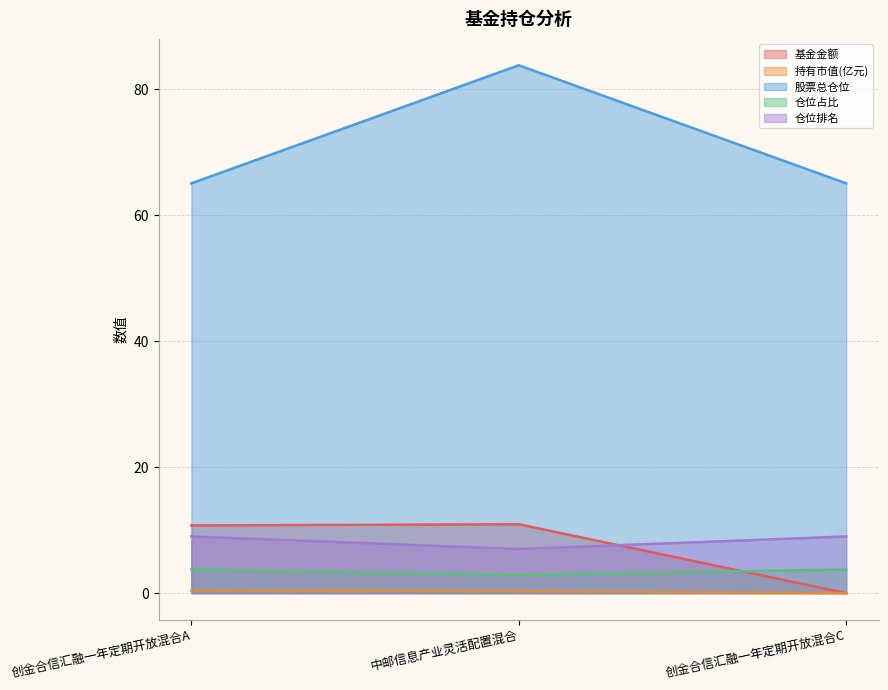

Which series has the widest spread of values?

股票总仓位